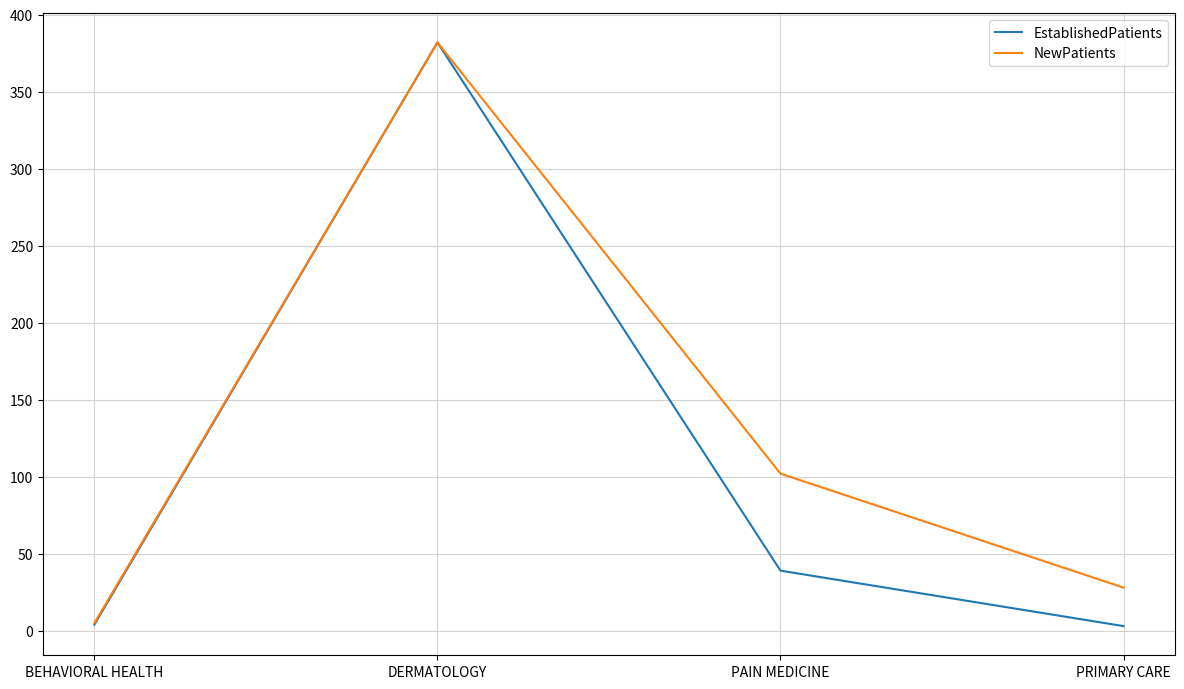

What is the maximum value shown in the chart?

382